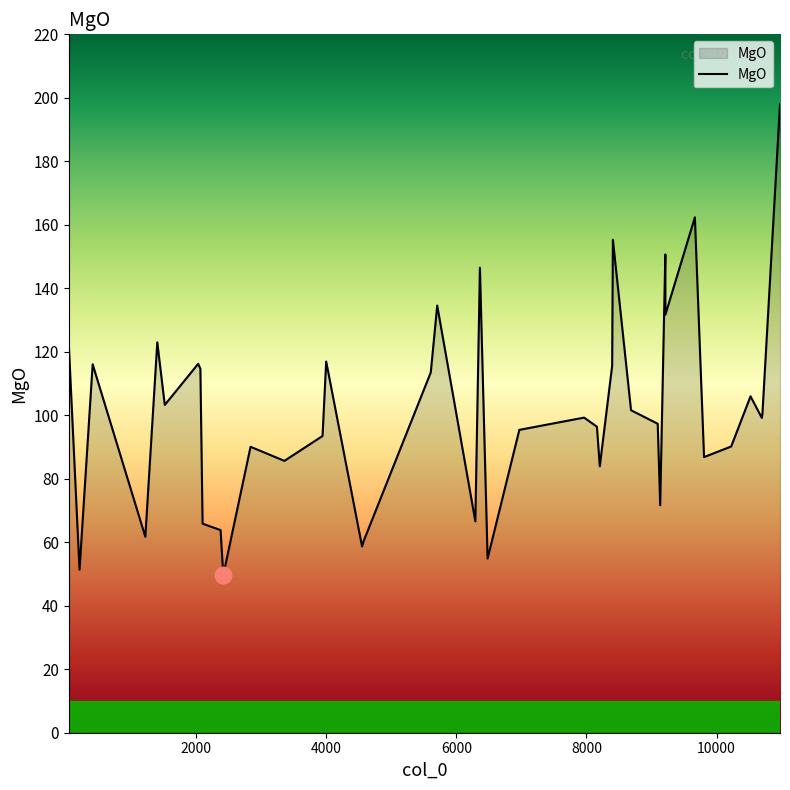

What is the greatest value displayed?

198.0